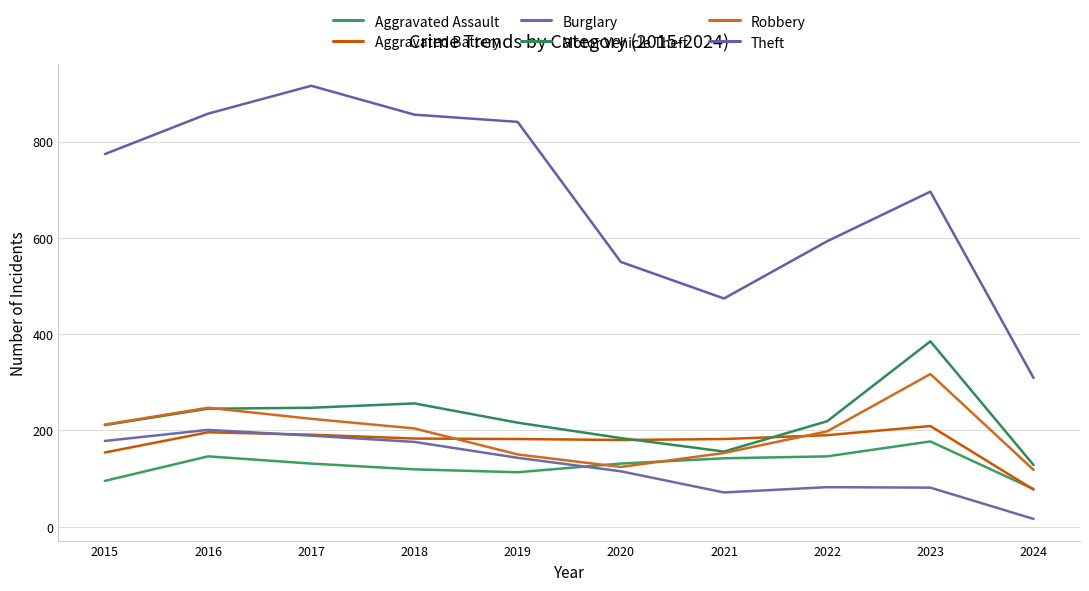

Which category has the highest value in the Theft series?

2017